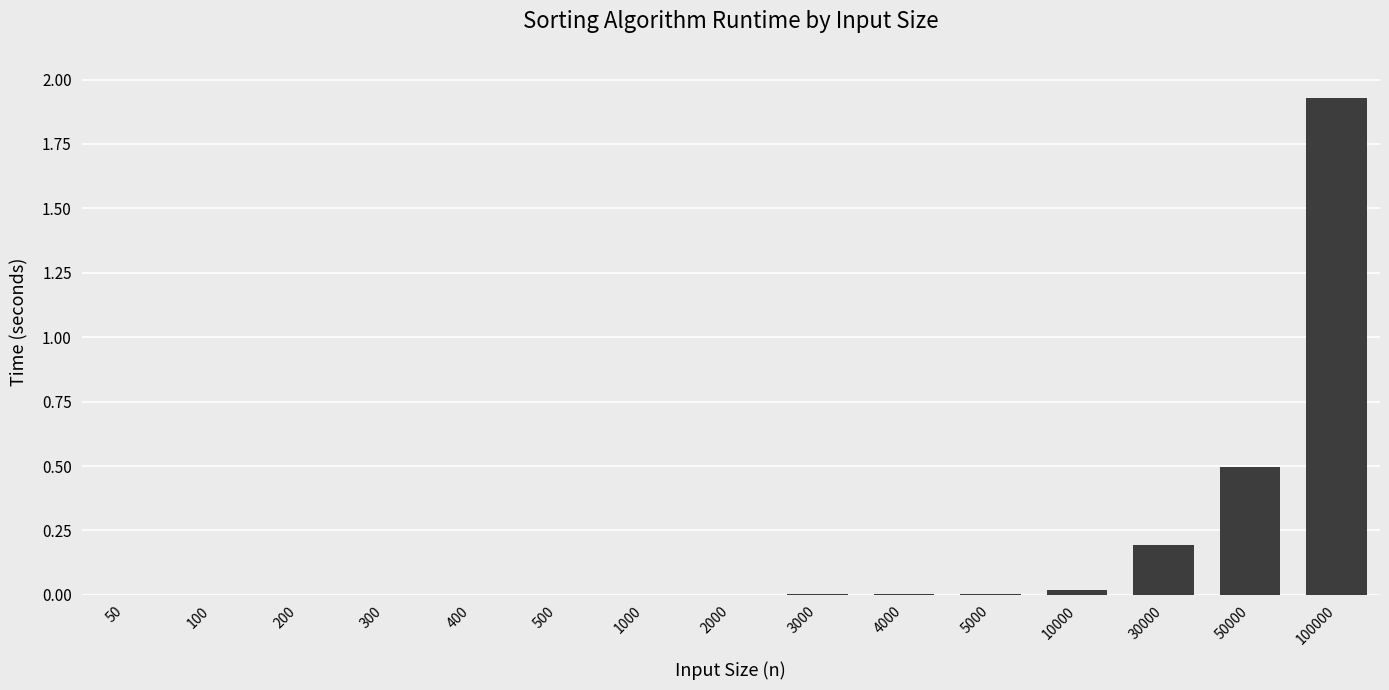

Which label corresponds to the largest value in the chart?

100000